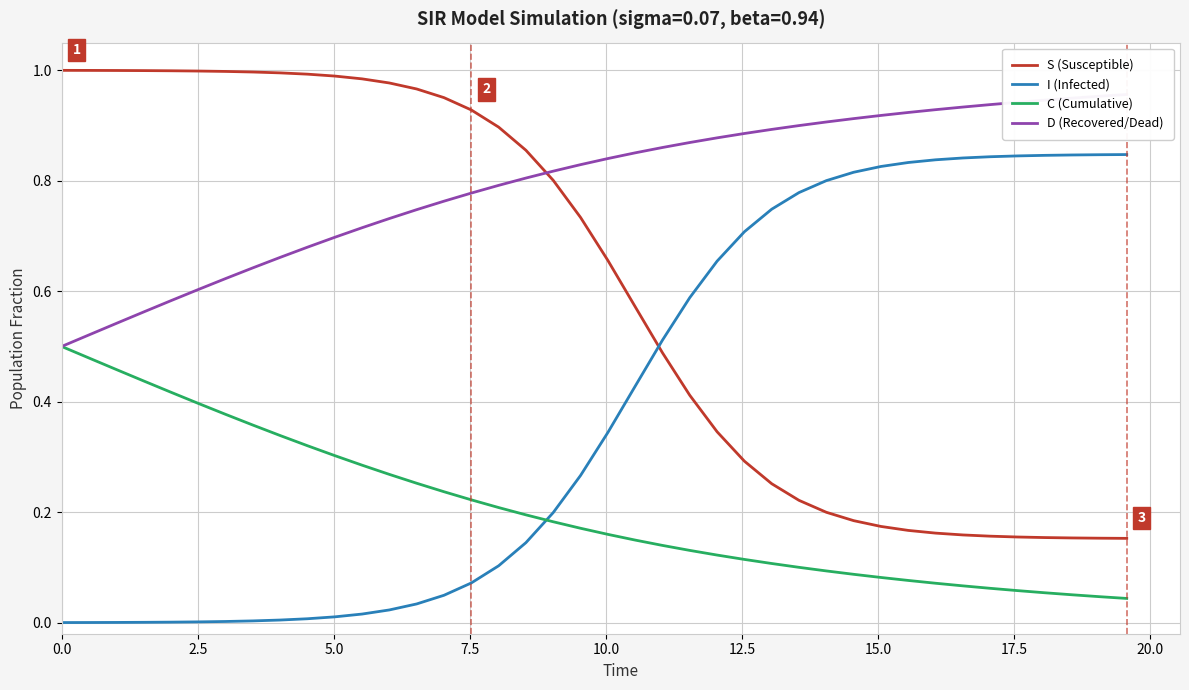

Which series ends up on top after the final intersection of I (Infected) and S (Susceptible)?

I (Infected)